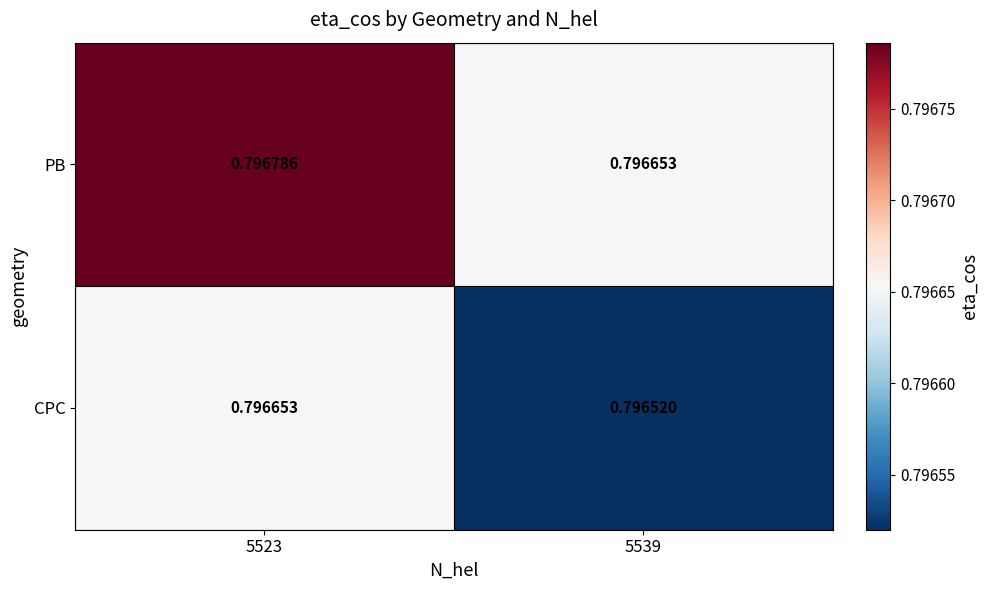

Rank the series by their average value, from lowest to highest.

CPC, PB